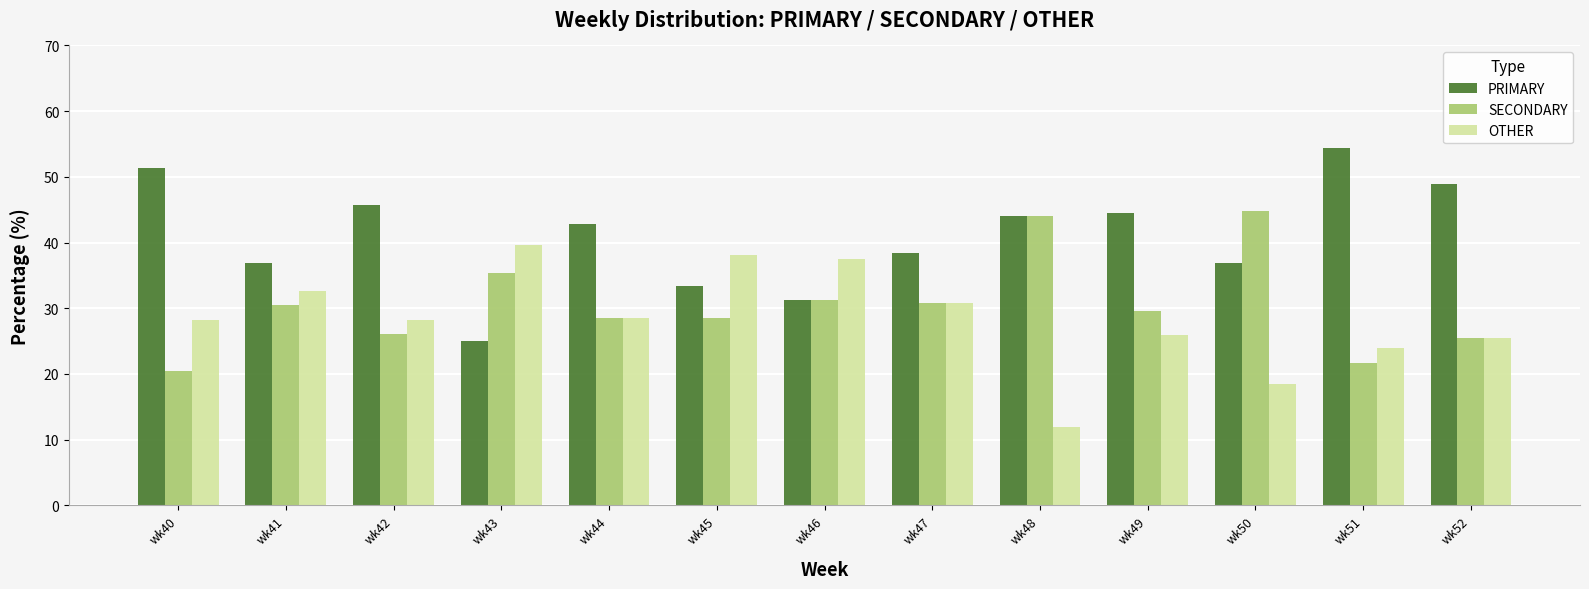

Which series has the largest range (max minus min)?

PRIMARY